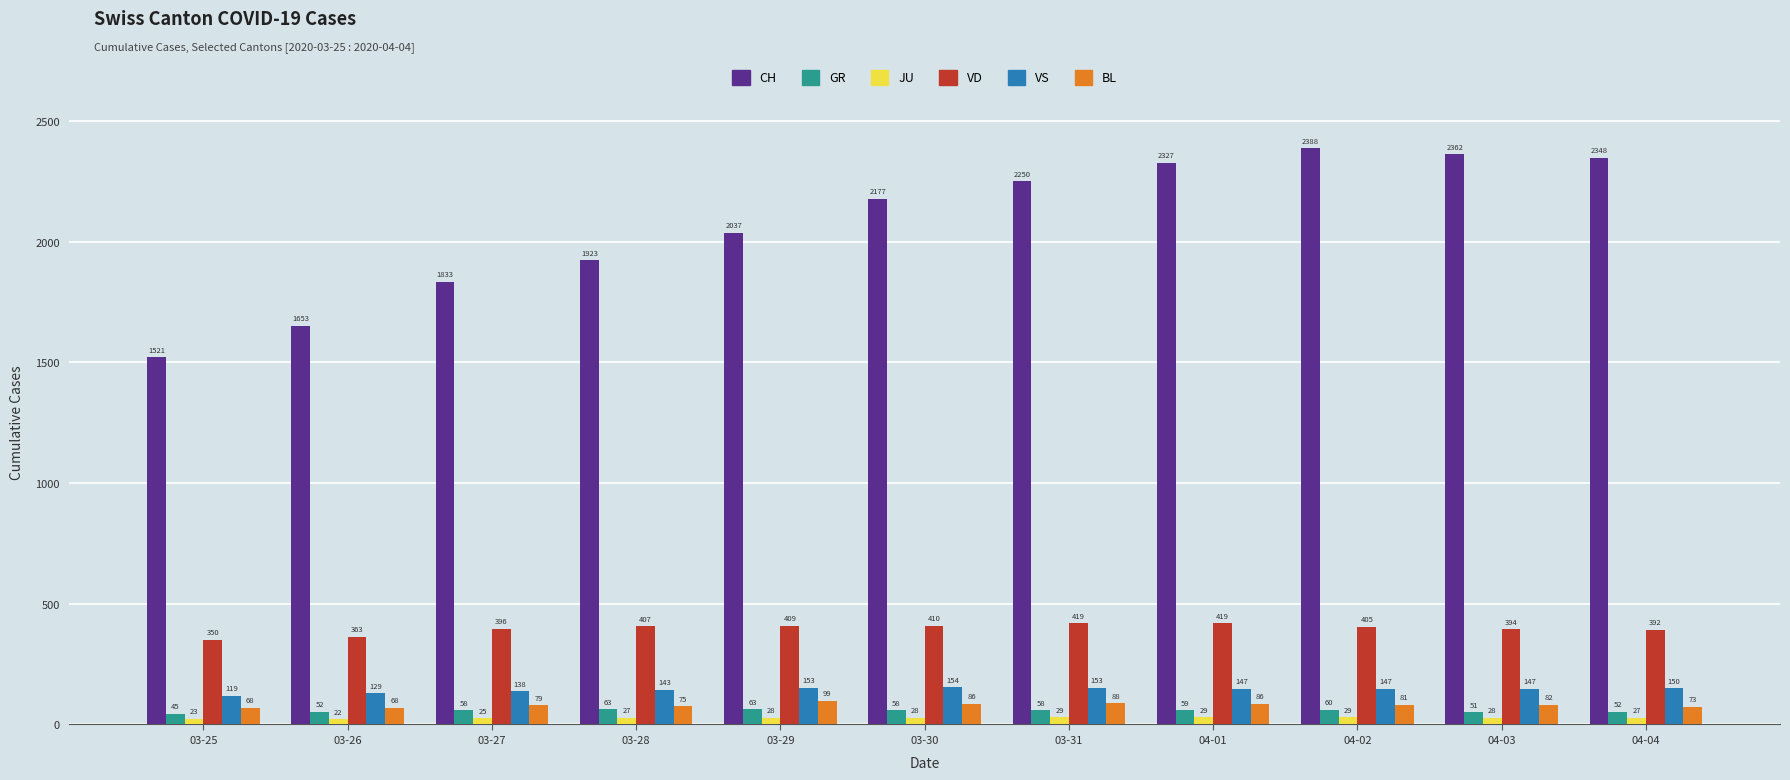

What is the sum of the VD values at 03-29 and 04-03?

803